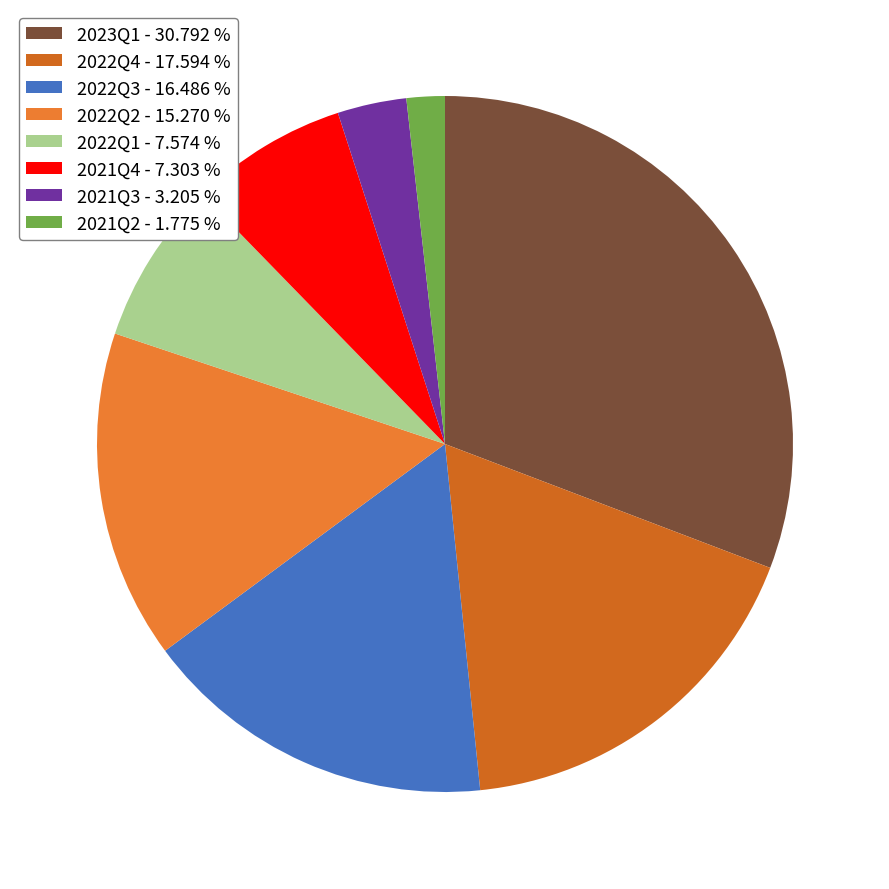

Is it true that 2021Q4 is 7% of the pie?

True